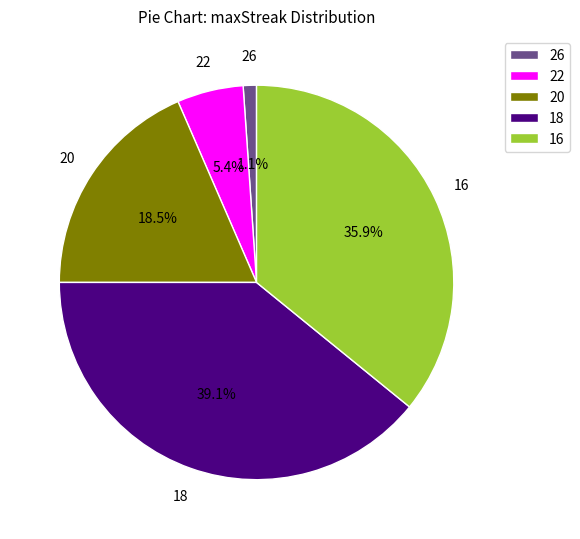

The 16 slice represents 36% of the pie. True or false?

True